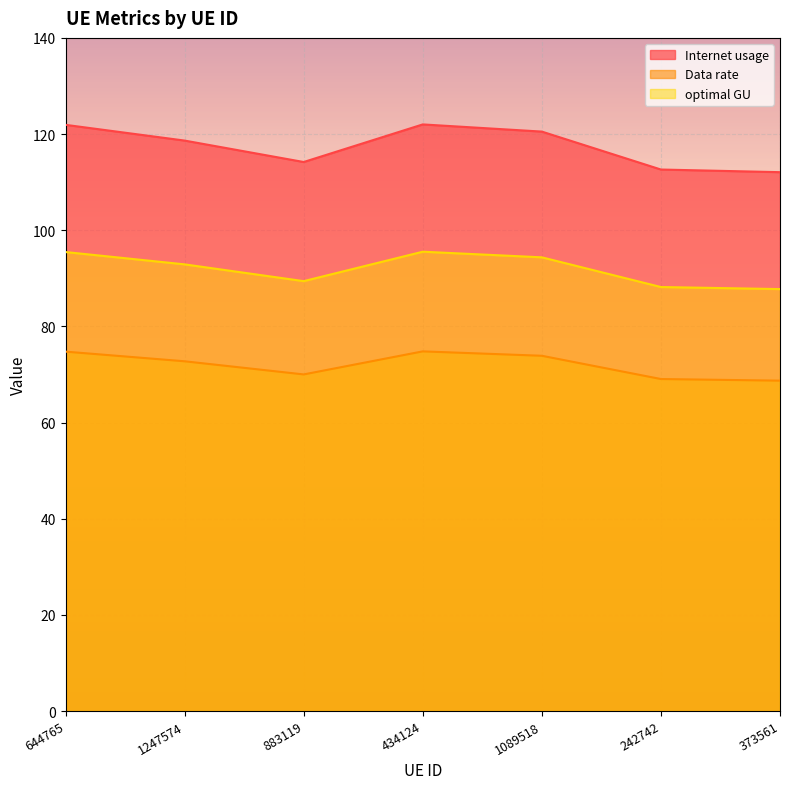

True or false: Internet usage and Data rate cross at least once.

False